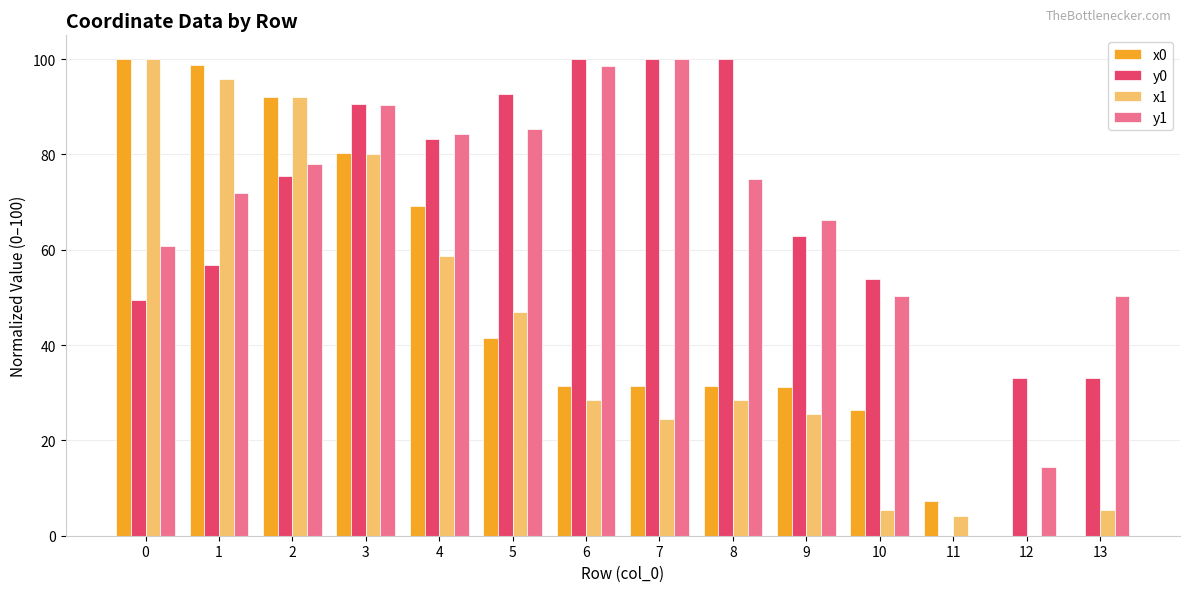

Between 4 and 6, which series saw the biggest shift?

x0